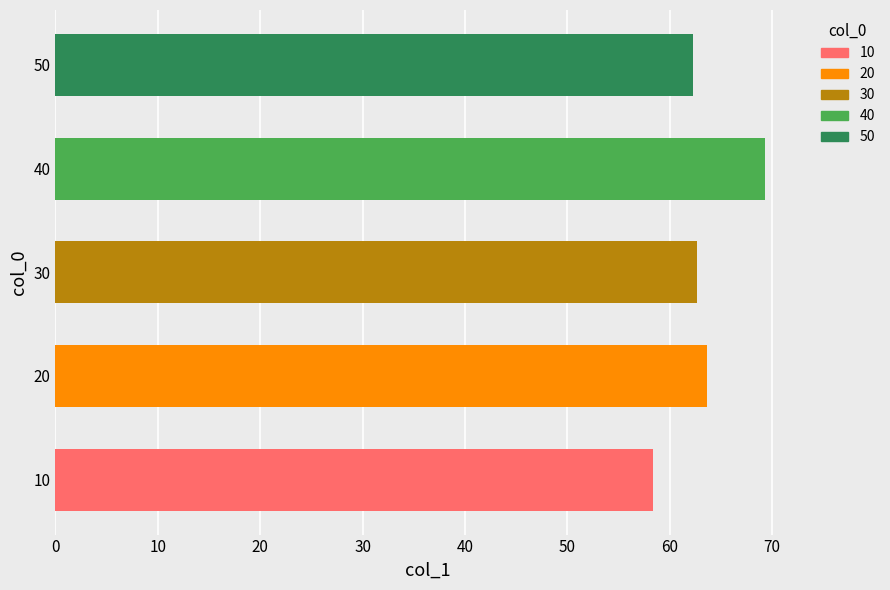

What is the approximate value at 50?

62.2